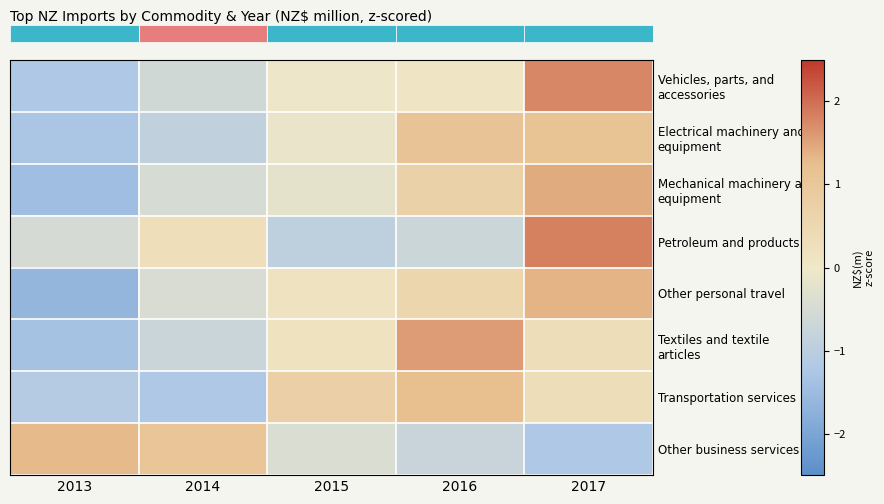

Which category has the lowest value across all series?

2013